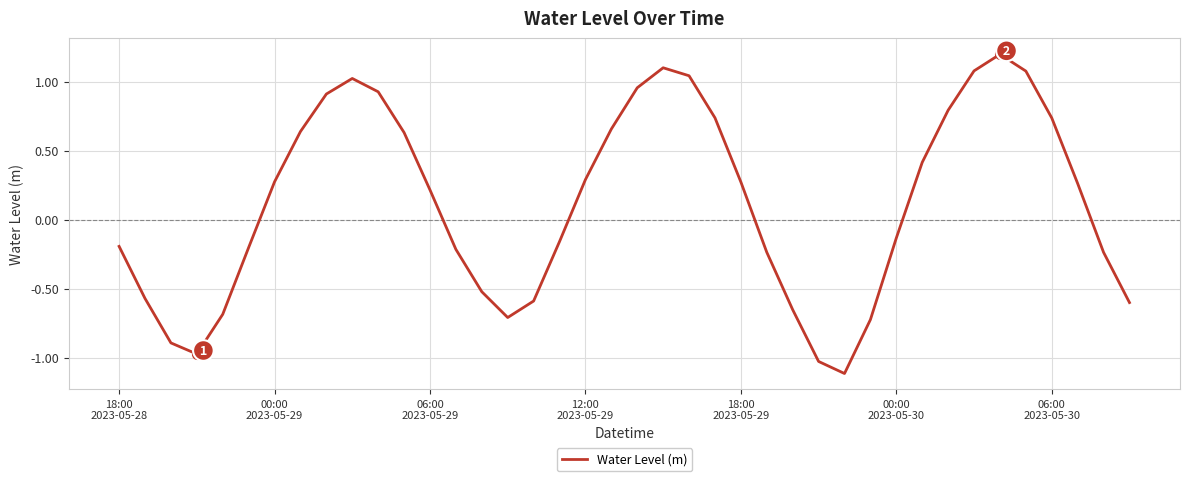

What is the maximum value shown in the chart?

1.2